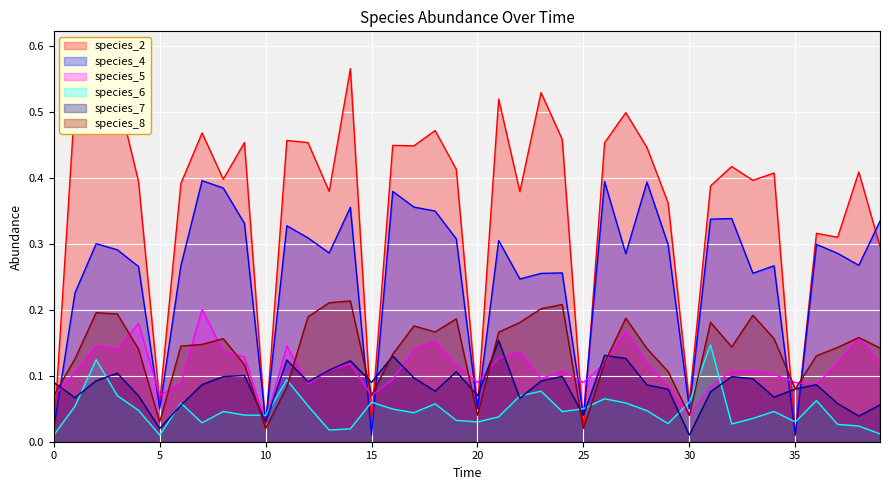

How many times do species_8 and species_7 cross each other?

9